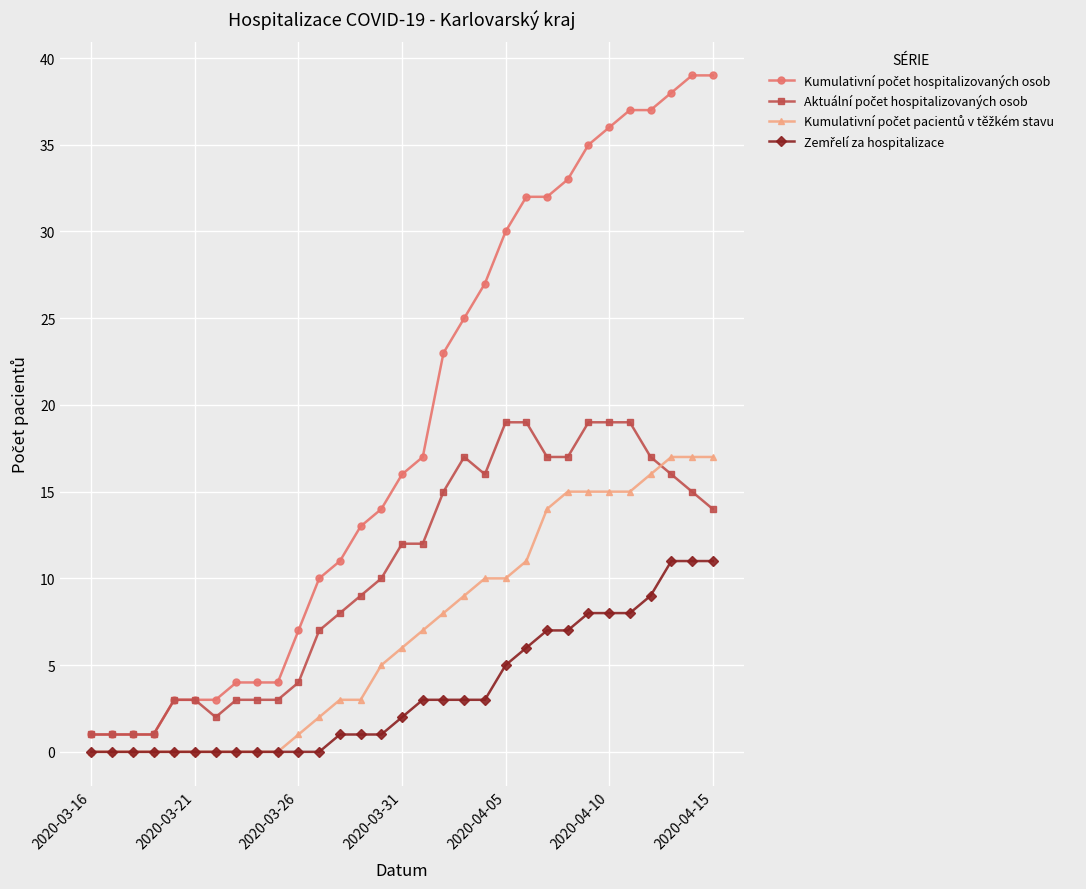

What is the greatest value displayed?

39